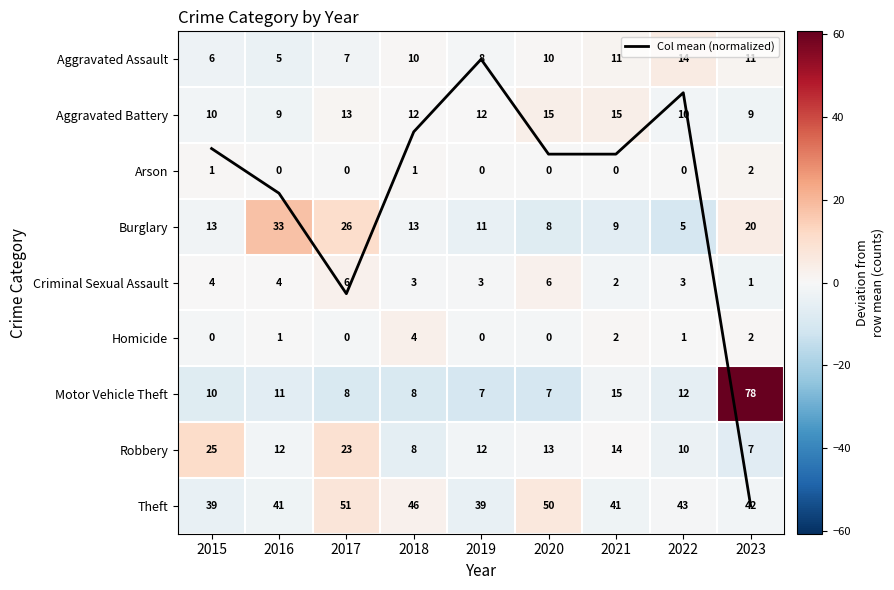

The Motor Vehicle Theft series shows -2.3 at 2021. True or false?

True